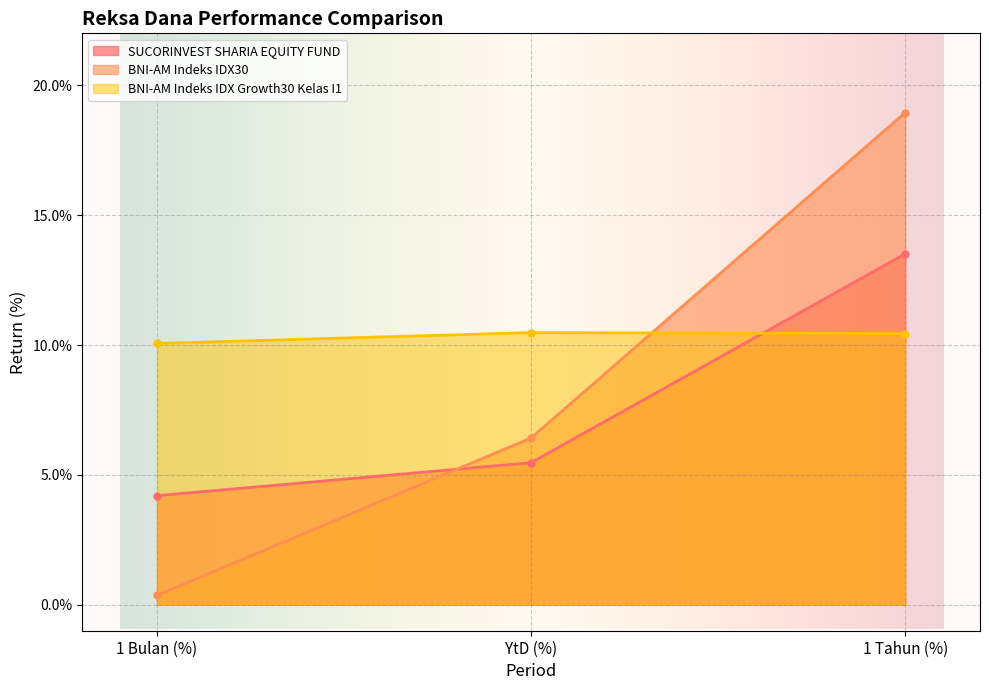

Reading left to right, transcribe all the data shown in this chart.

SUCORINVEST SHARIA EQUITY FUND: 1 Bulan (%)=0.0	YtD (%)=0.1	1 Tahun (%)=0.1
BNI-AM Indeks IDX30: 1 Bulan (%)=0.0	YtD (%)=0.1	1 Tahun (%)=0.2
BNI-AM Indeks IDX Growth30 Kelas I1: 1 Bulan (%)=0.1	YtD (%)=0.1	1 Tahun (%)=0.1